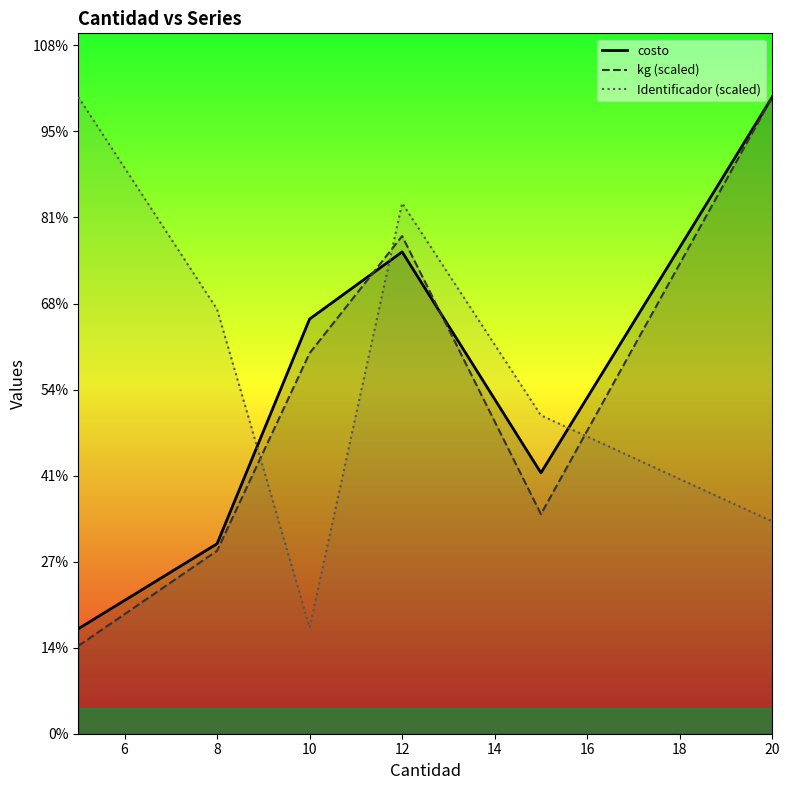

Does the chart display data point markers on the line(s)?

No